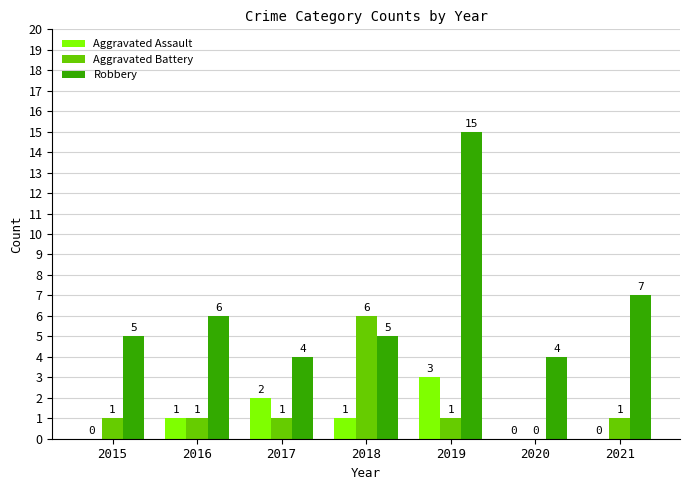

What is the maximum value shown in the chart?

15